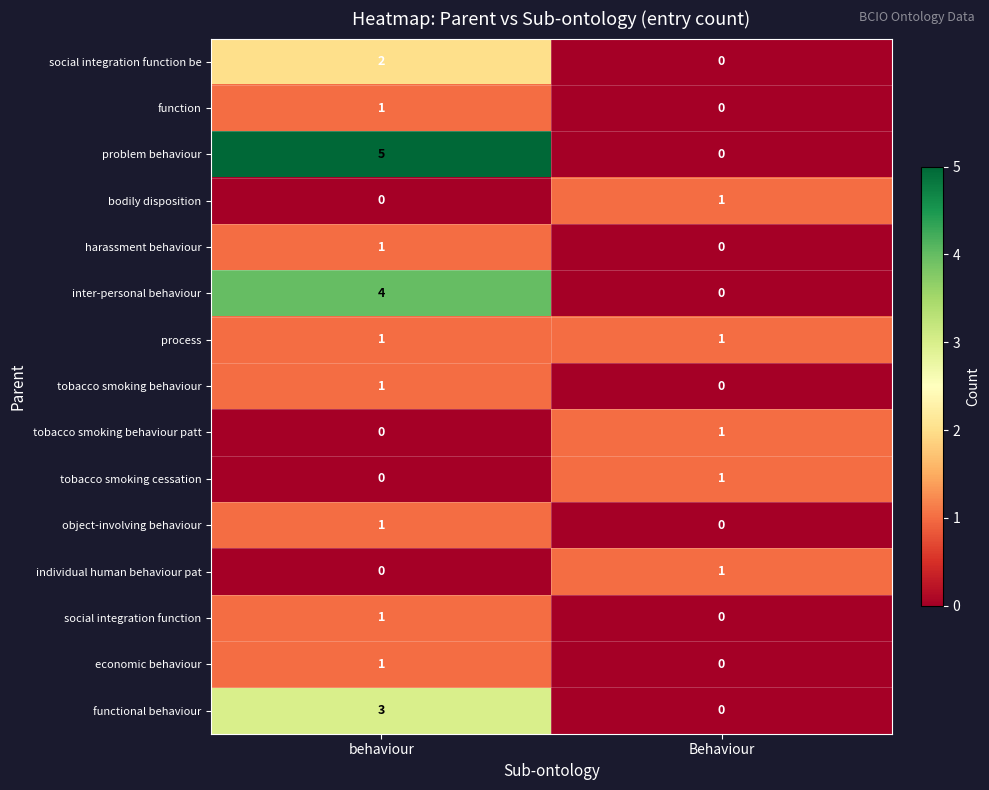

Which category has the lowest value in the object-involving behaviour series?

Behaviour